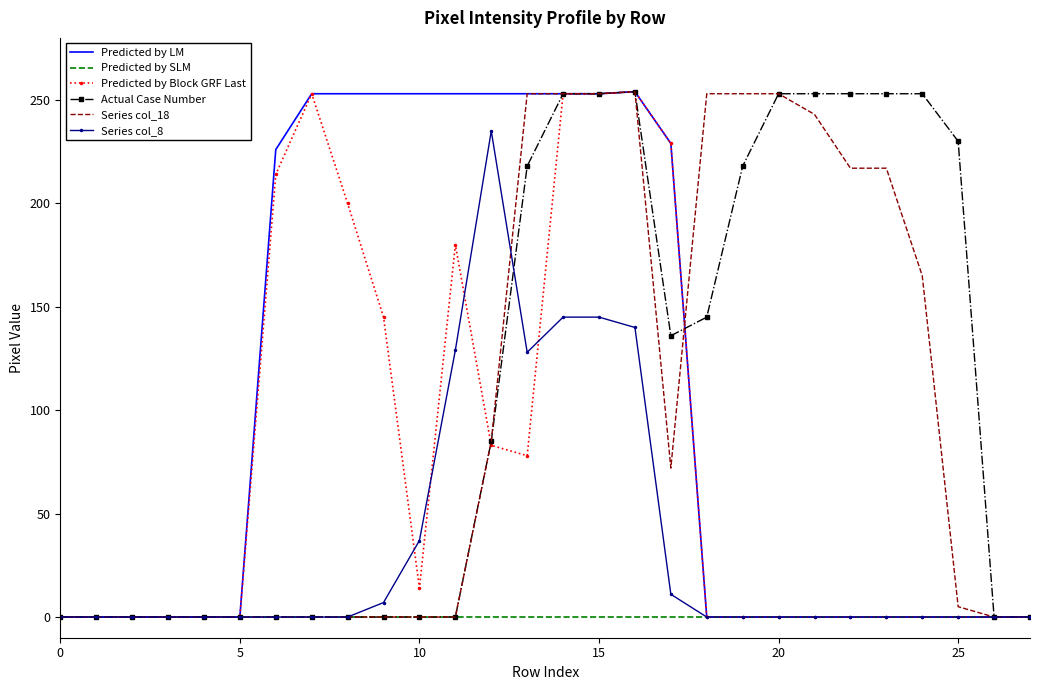

What are all the series names shown in the legend?

Predicted by LM, Predicted by SLM, Predicted by Block GRF Last, Actual Case Number, Series col_18, Series col_8